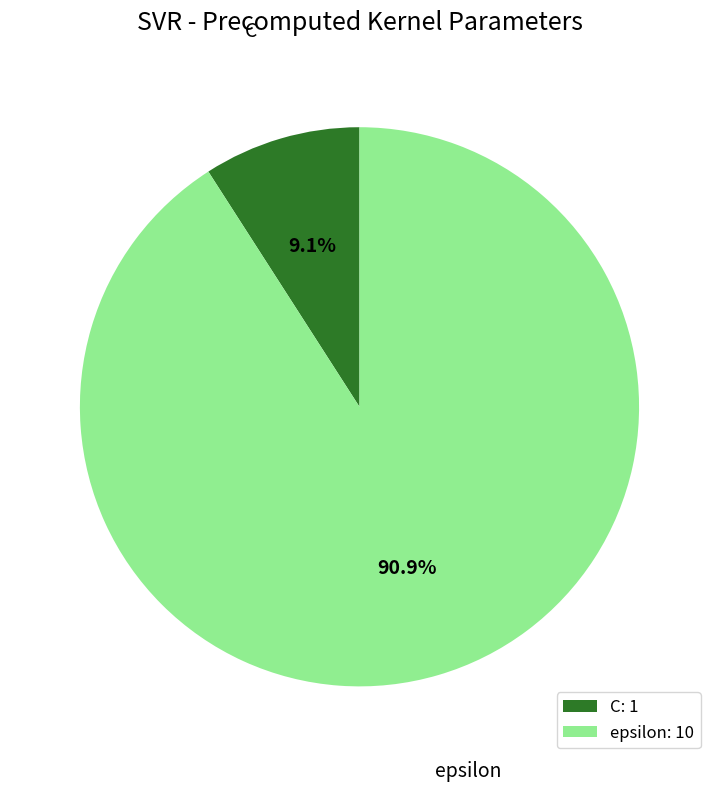

True or false: C accounts for 3% of the total.

False